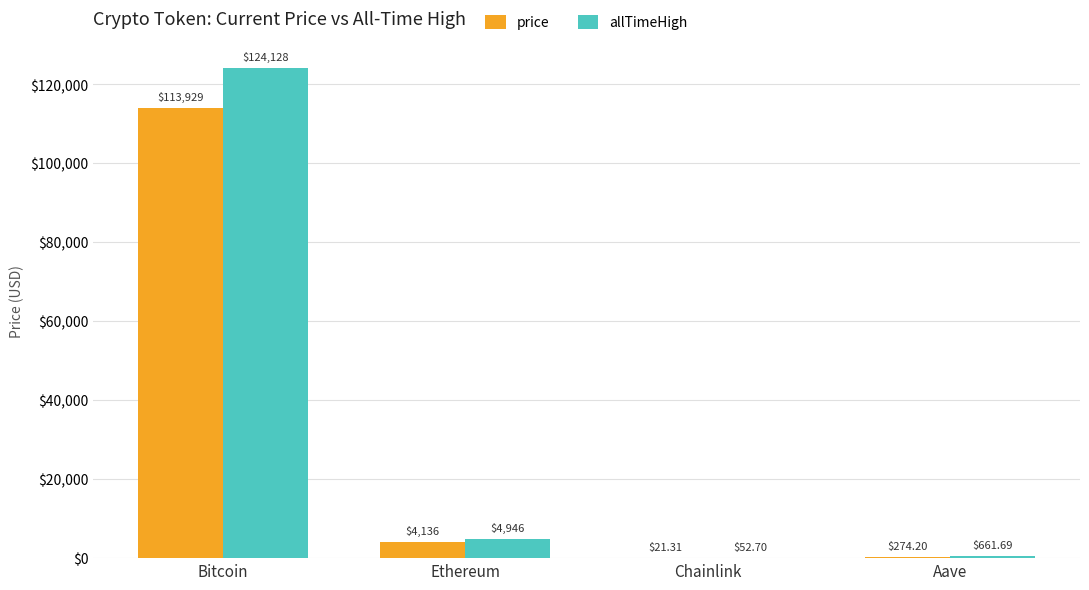

Which series changed the most between Ethereum and Chainlink?

allTimeHigh